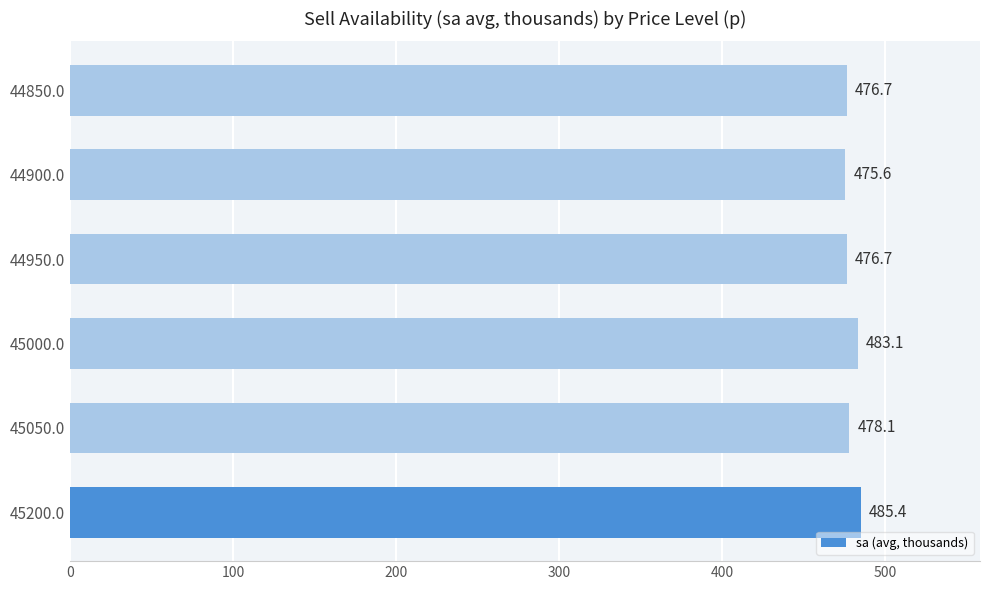

Where is the data nearest to the value 480?

45050.0